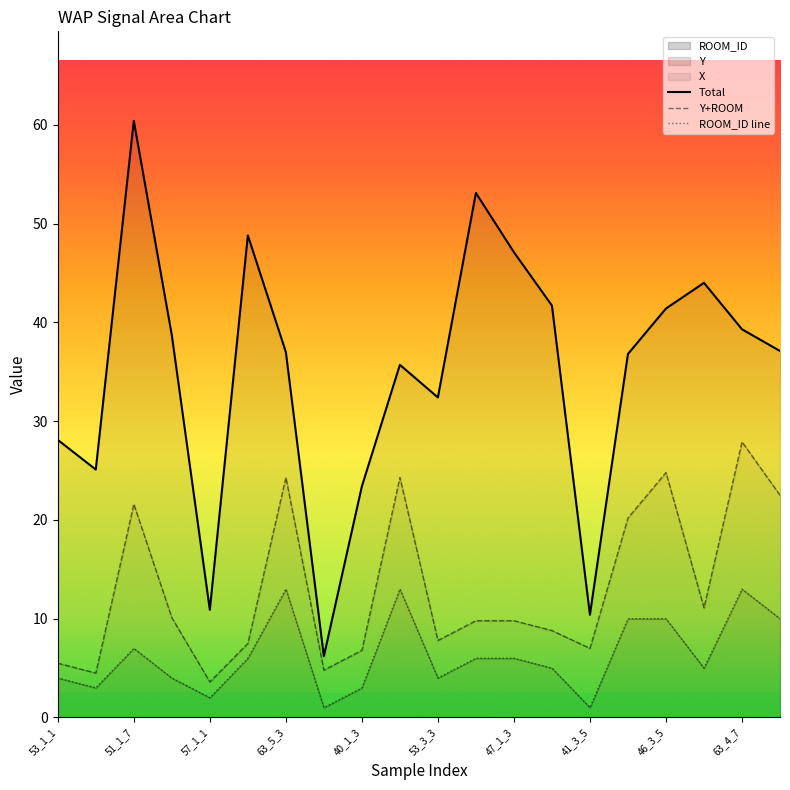

What is the maximum value for ROOM_ID?

13